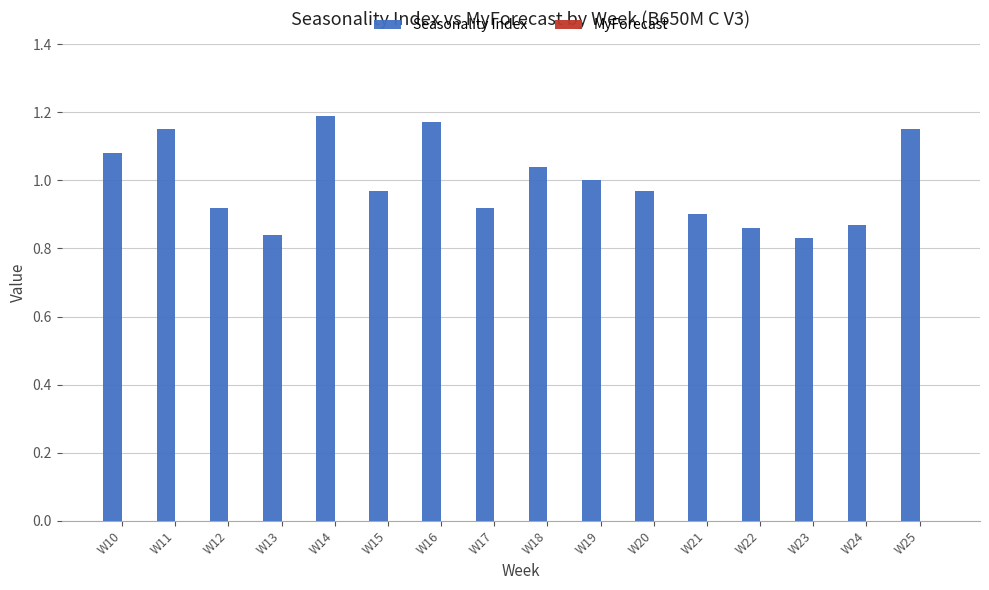

The value at W14 is 1.2. True or false?

True